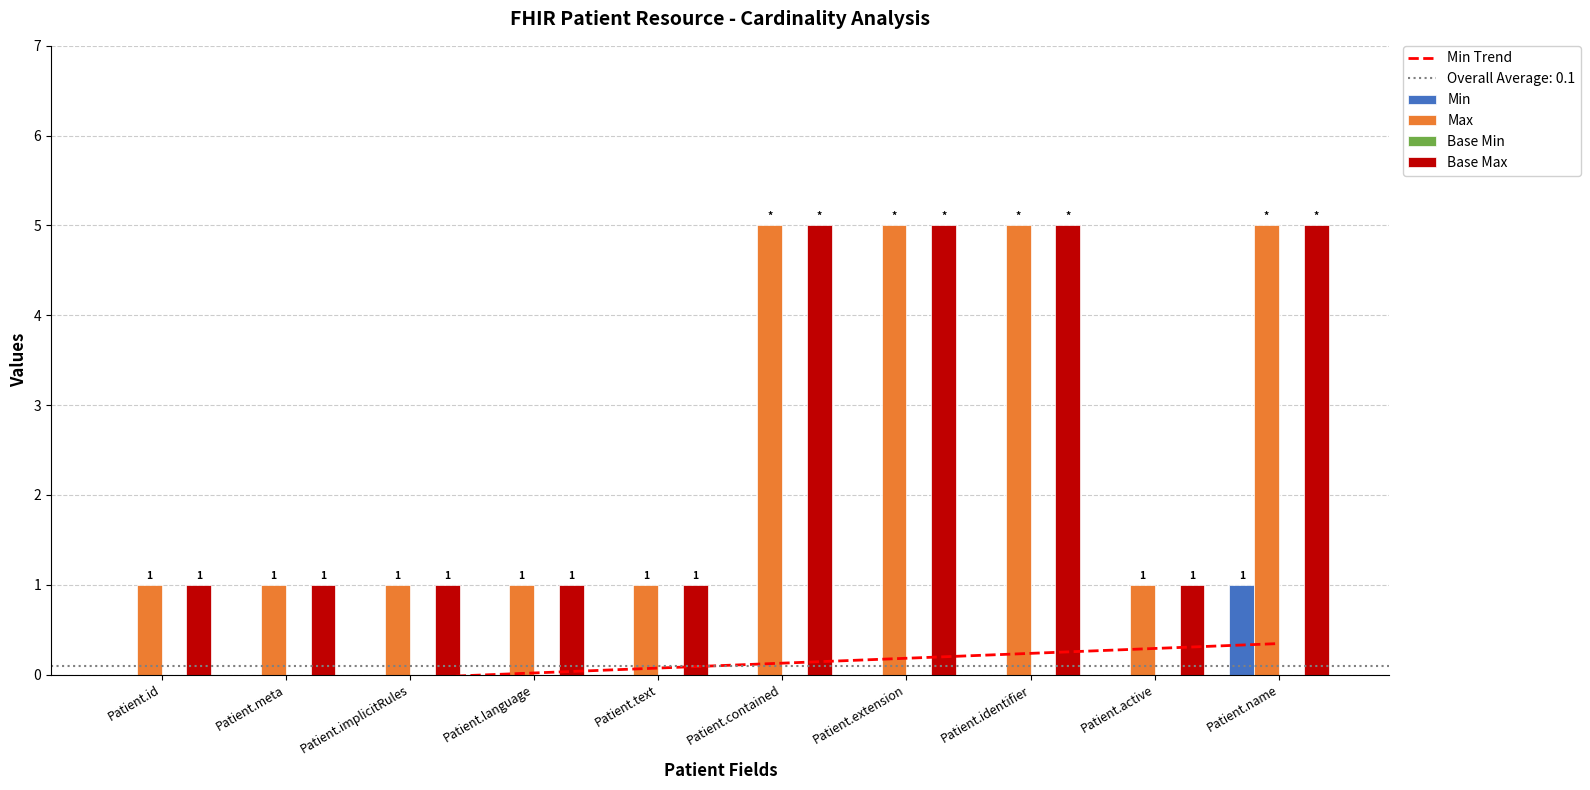

What position from the right is Patient.name?

1